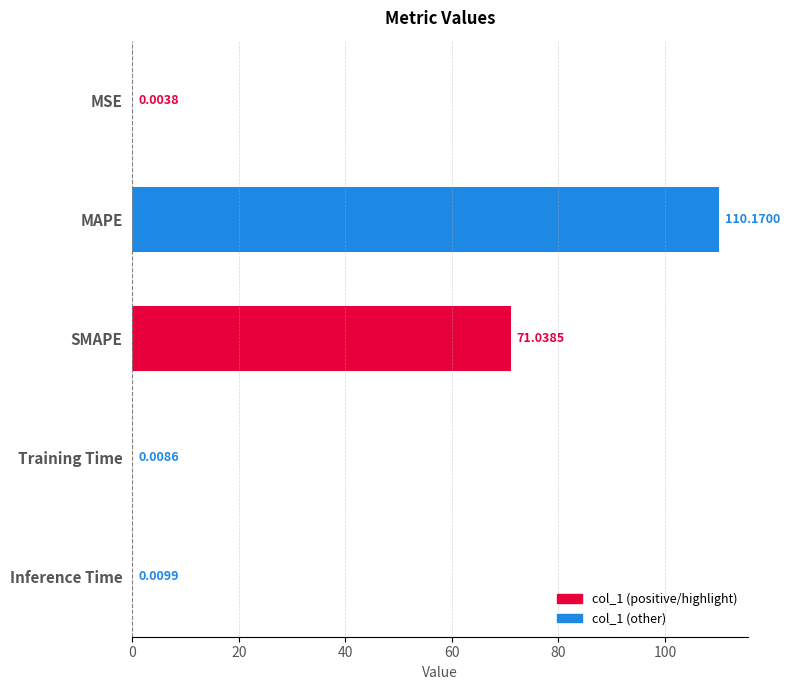

Which label corresponds to the largest value in the chart?

MAPE